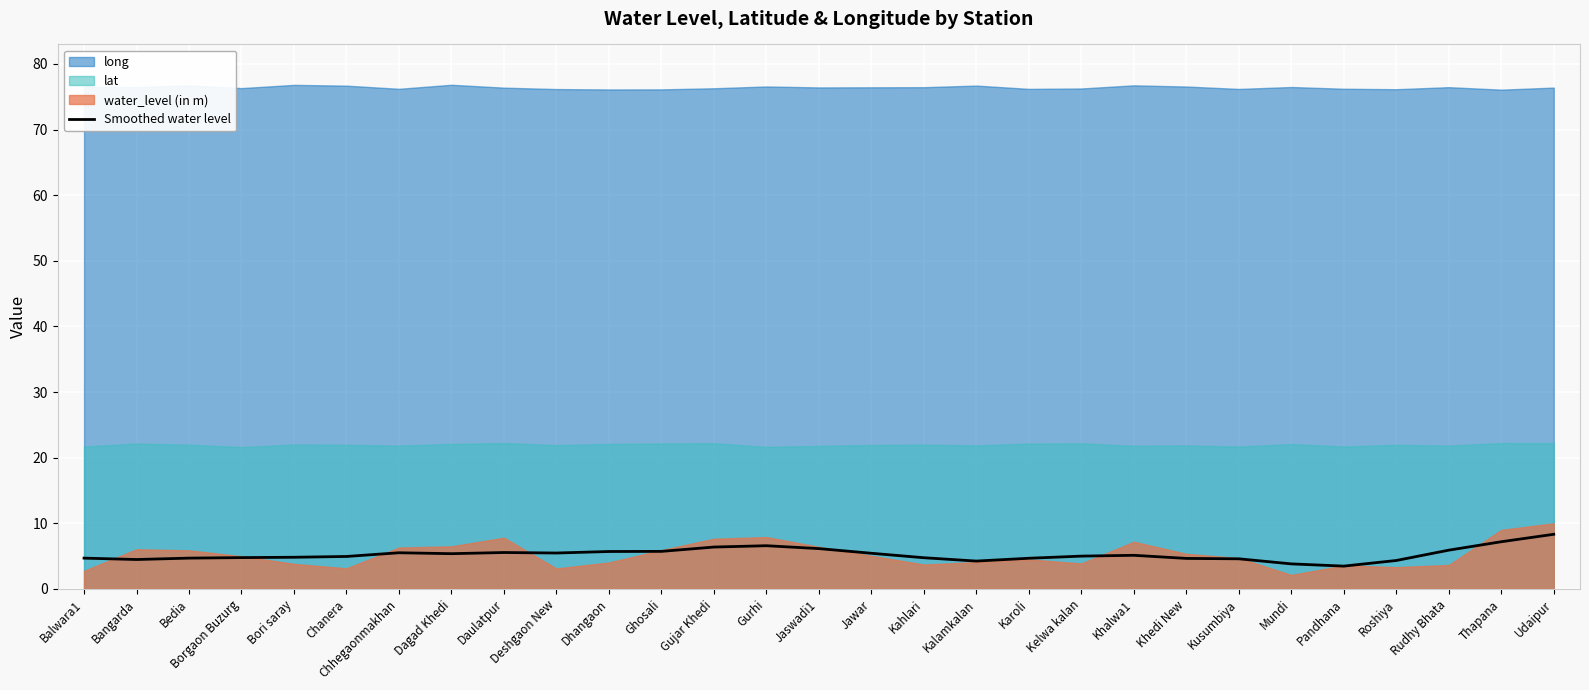

Is it true that Smoothed water level equals 8.5 at Borgaon Buzurg?

False